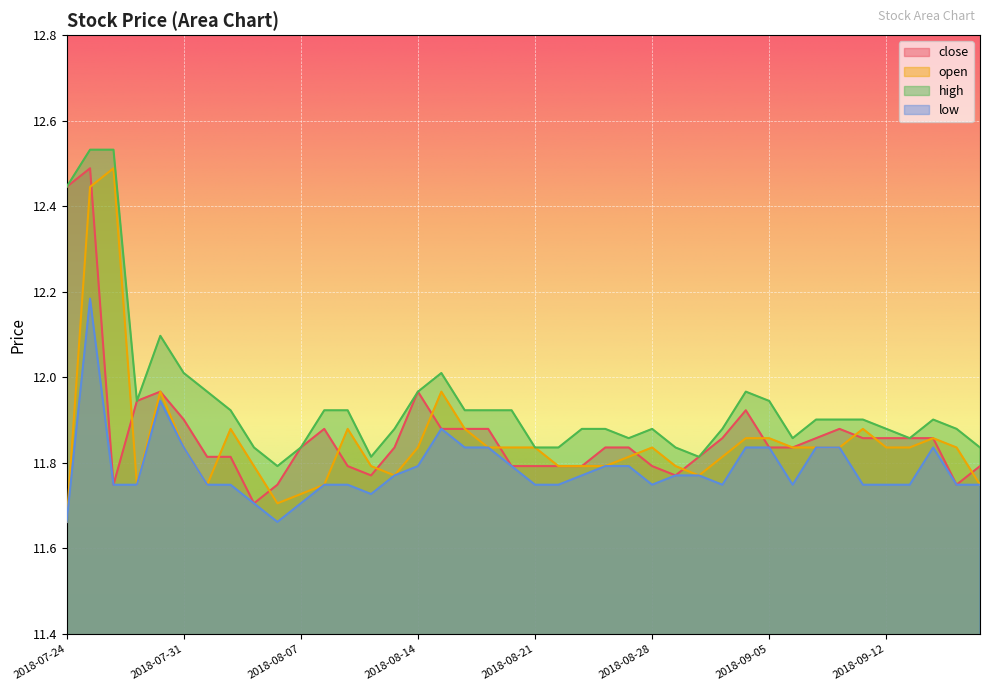

Rank the series at 2018-09-05 from lowest to highest value.

close, low, open, high